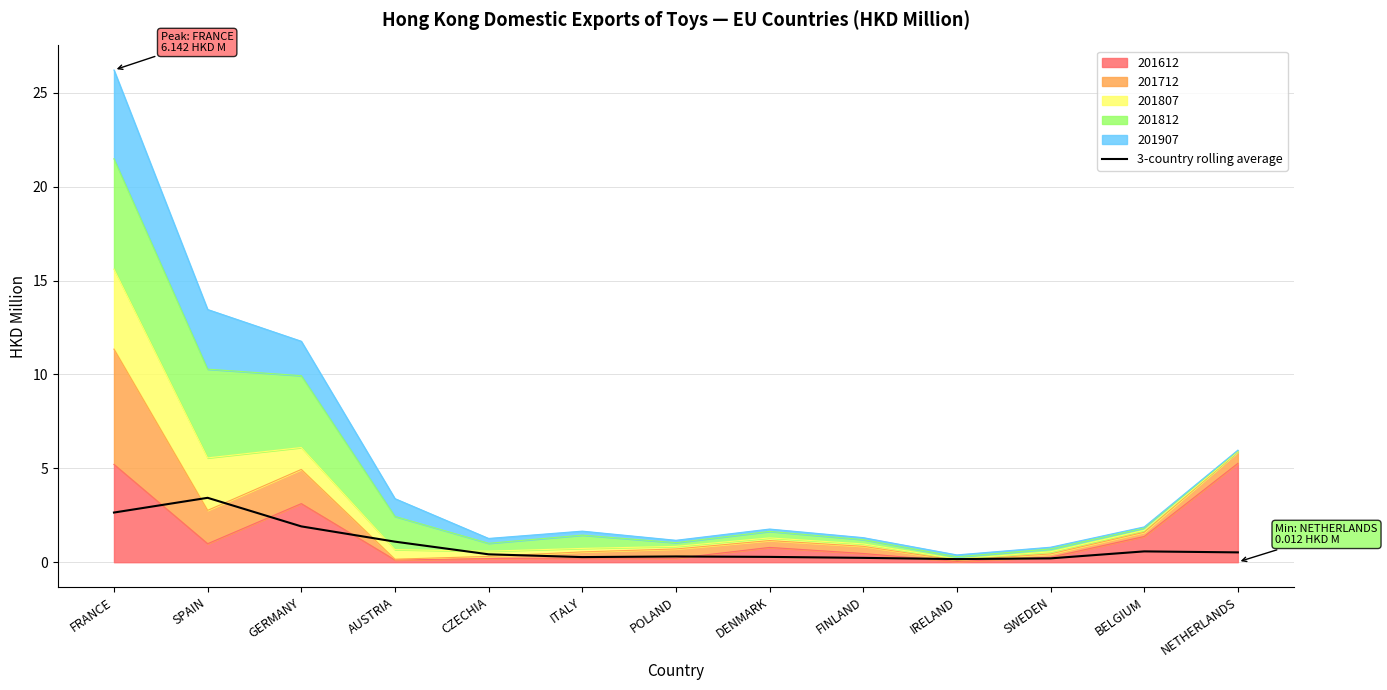

What position from the right is SWEDEN?

3